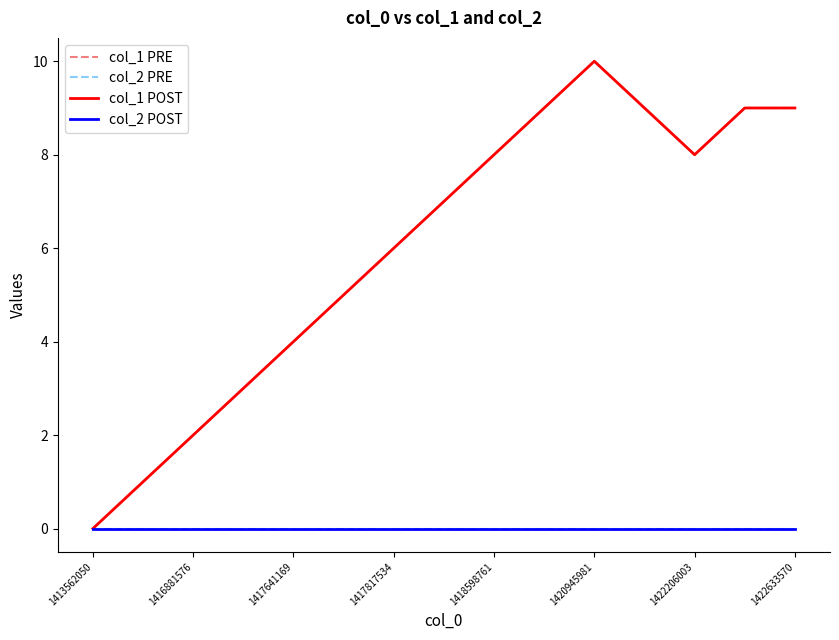

Does the chart display data point markers on the line(s)?

No